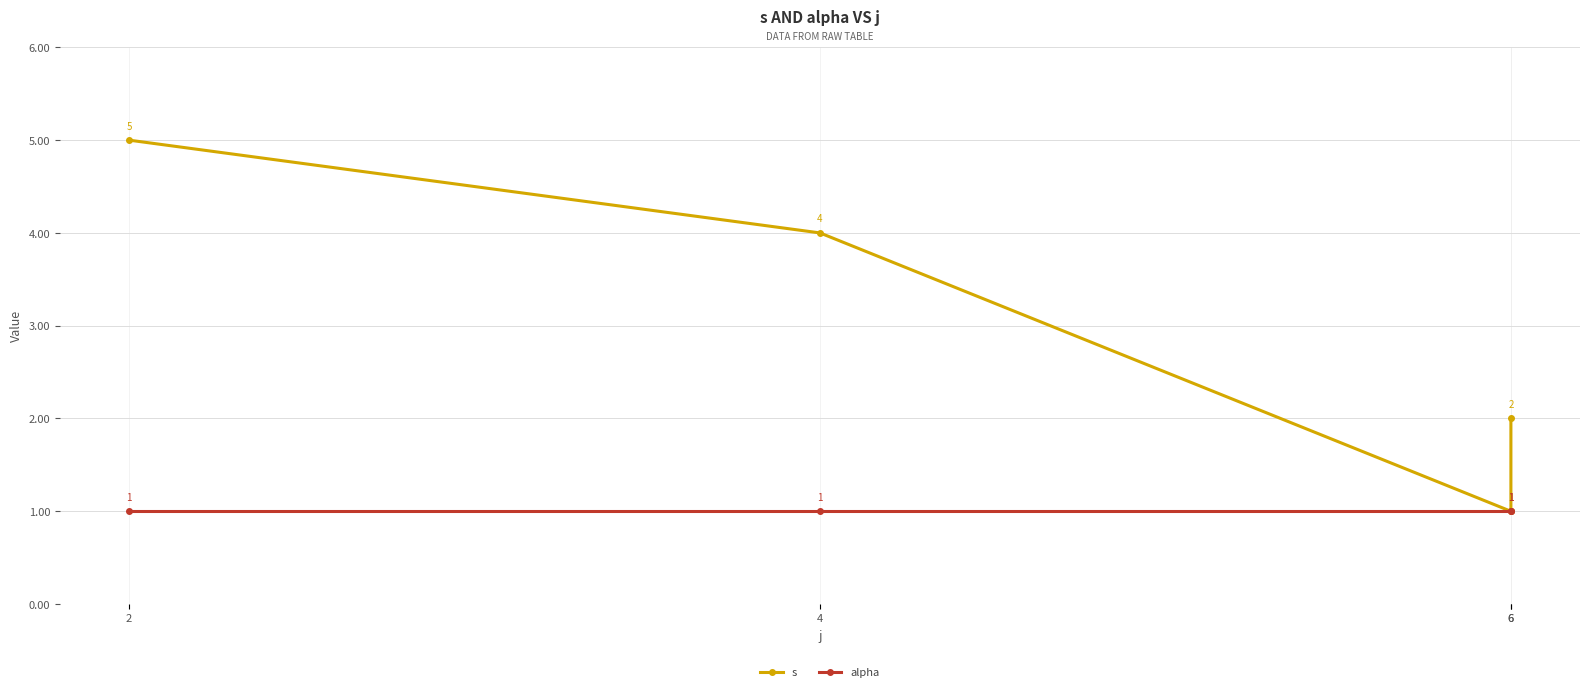

At 4, list the series in order from largest to smallest.

s, alpha